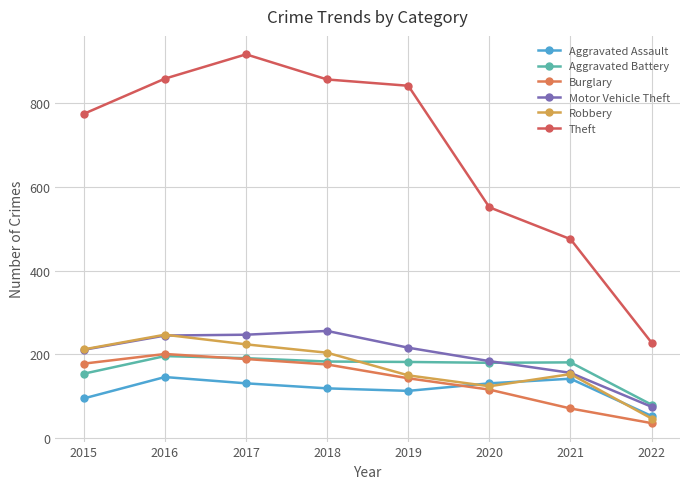

Count the number of data series in this chart.

6